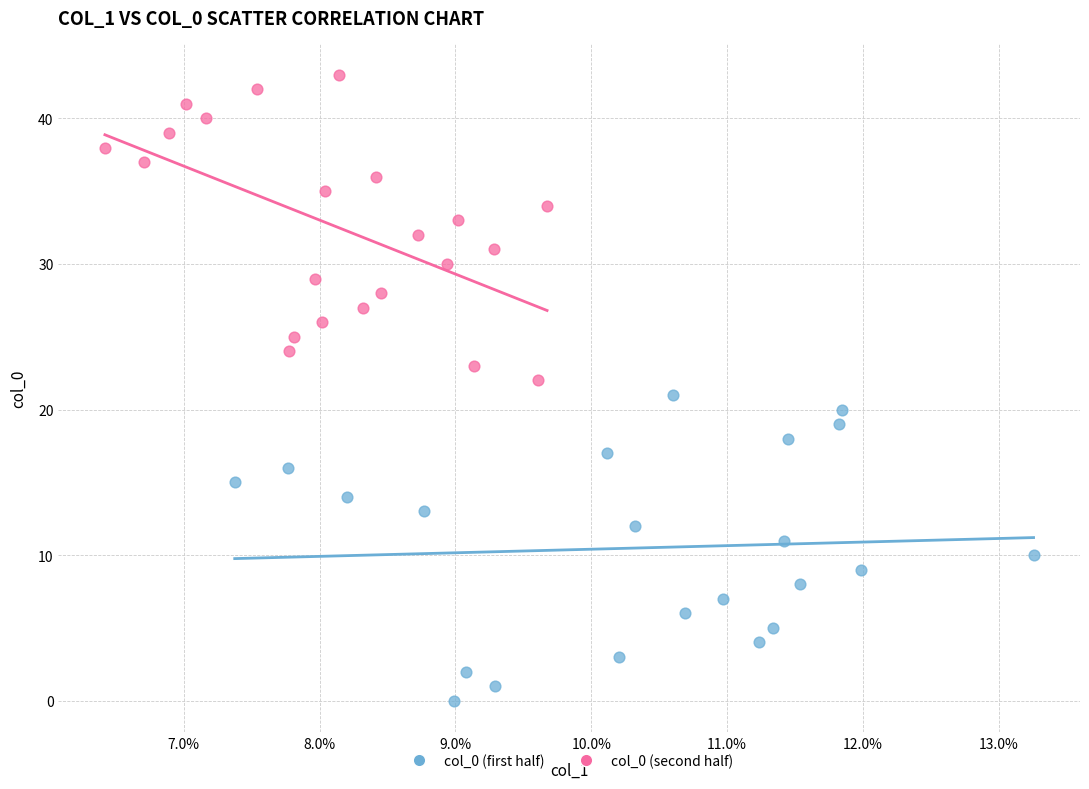

Which series contains the highest Y value?

col_0 (second half)